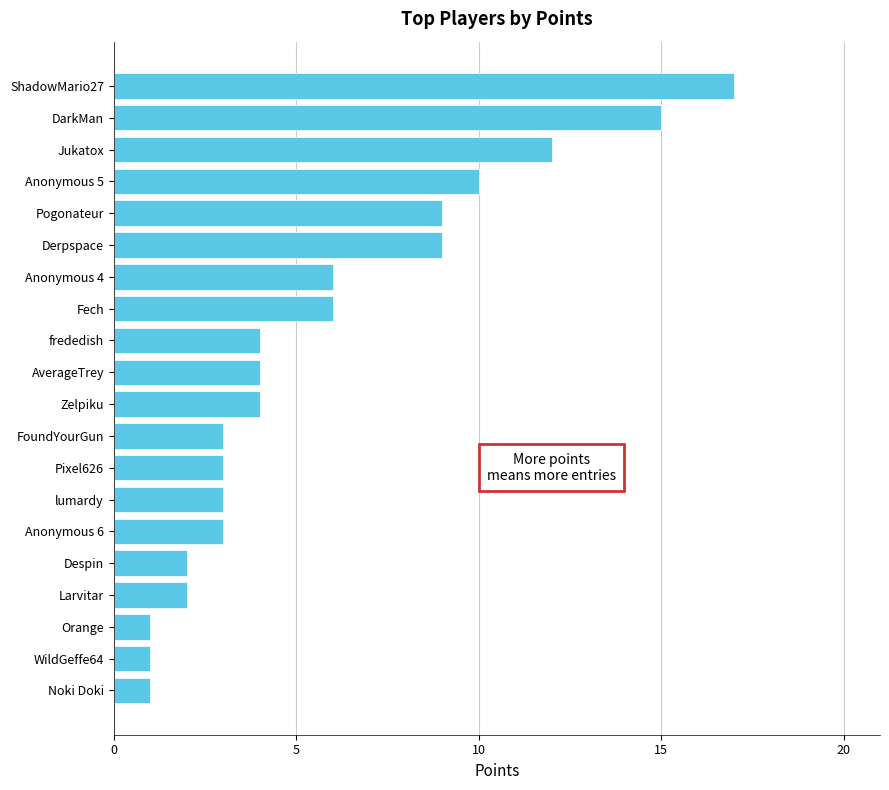

How many bars are there in total?

20